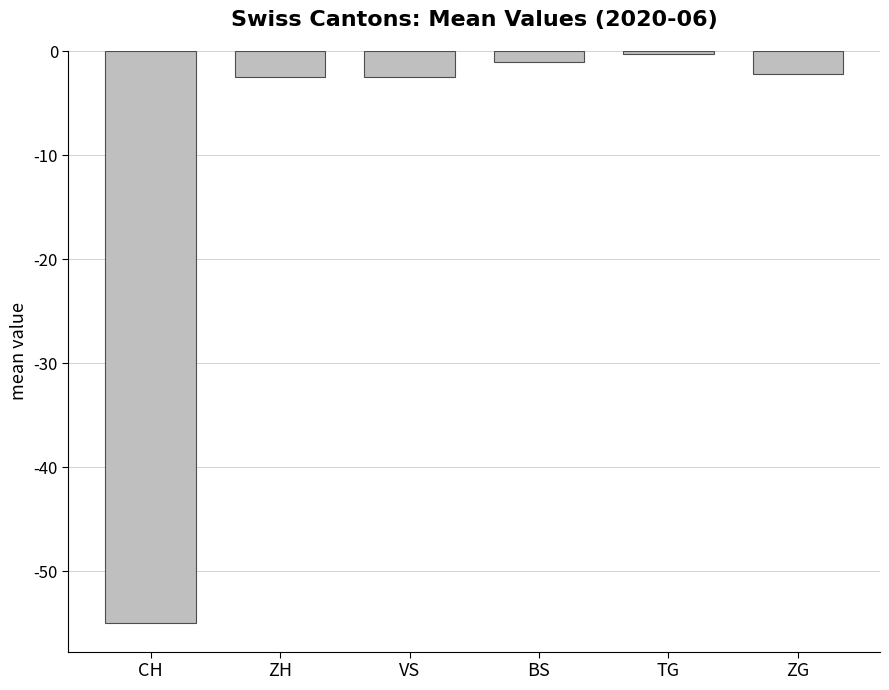

What is the value of the 6th bar from the left?

-2.2